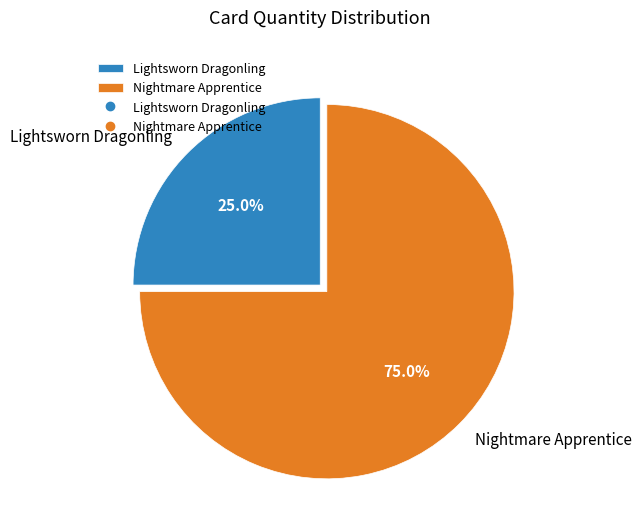

Rank the categories by value from highest to lowest.

Nightmare Apprentice, Lightsworn Dragonling